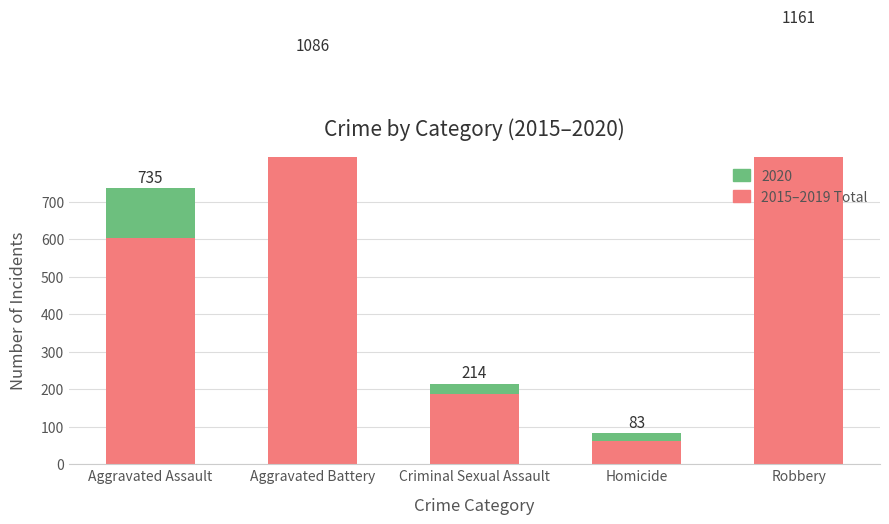

The chart shows a value of 906 at Aggravated Battery. True or false?

True